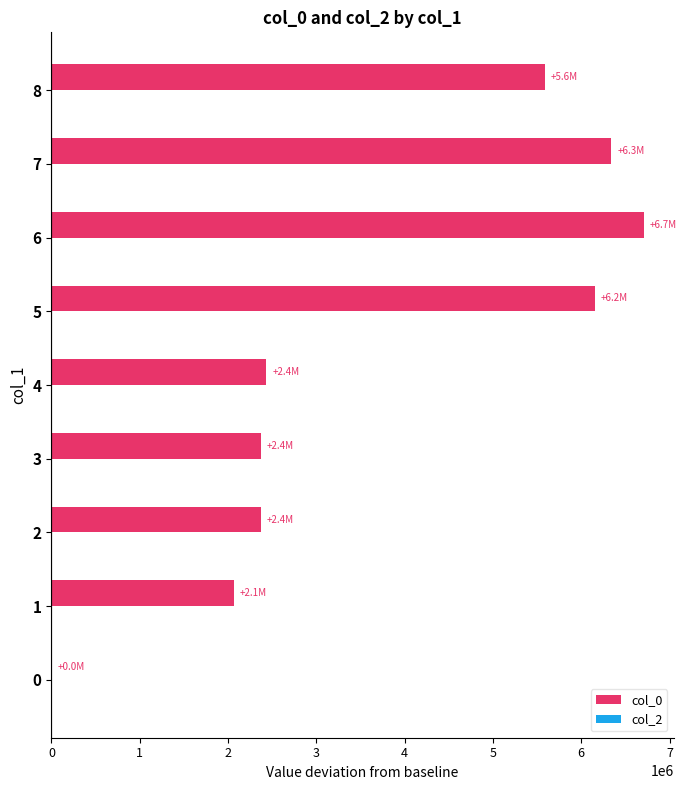

What is the maximum value shown in the chart?

6709650.1